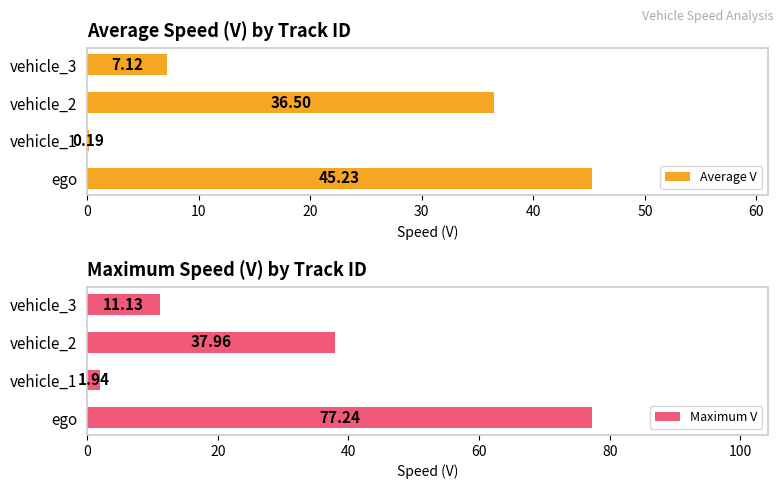

What is the difference between the maximum and minimum values in the Average V series?

45.0